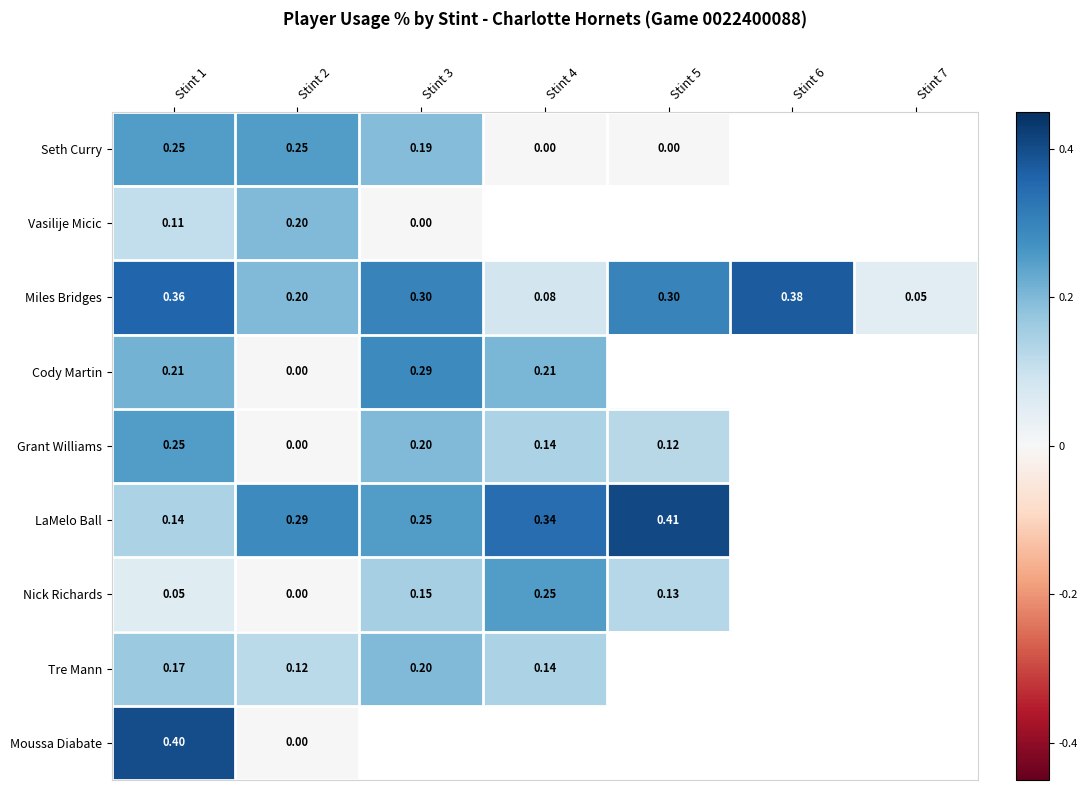

What value does the Miles Bridges series have at Stint 2?

0.2